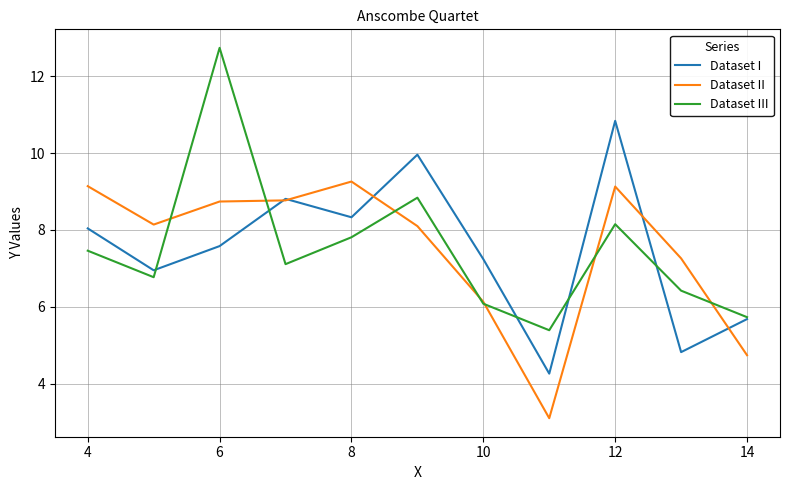

How many categories are shown in the chart?

11